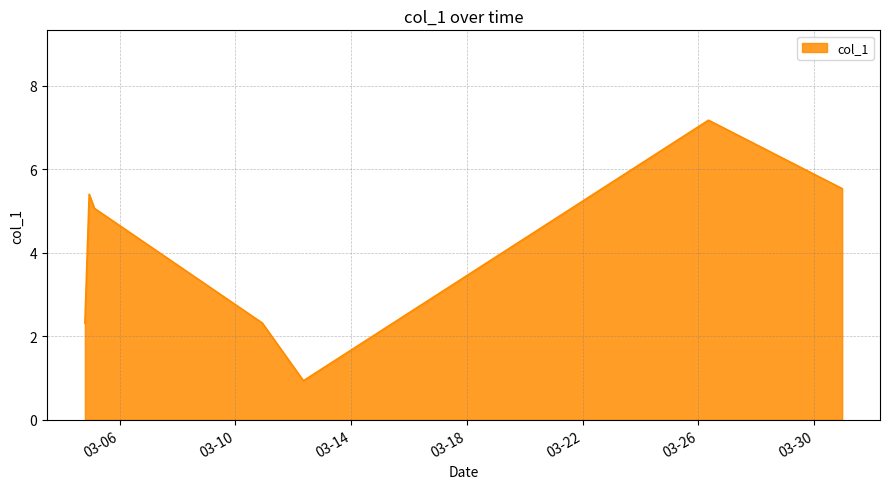

What is the greatest value displayed?

7.2